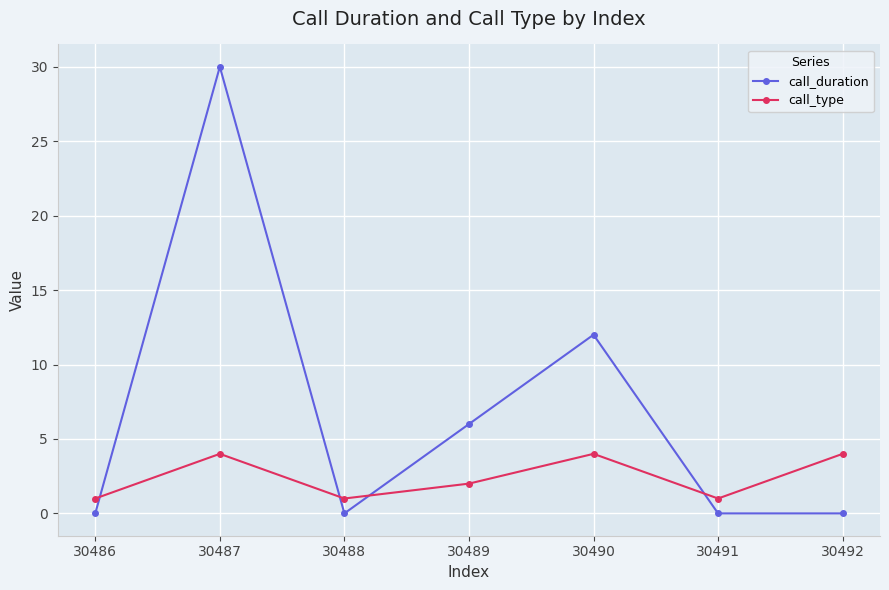

What is the sum of the call_duration values at 30486 and 30488?

0